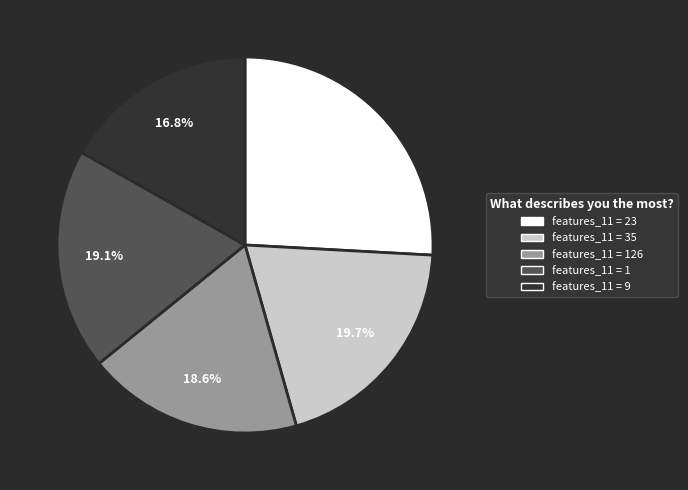

What is the total percentage of features_11 = 9 and features_11 = 35?

36.5%